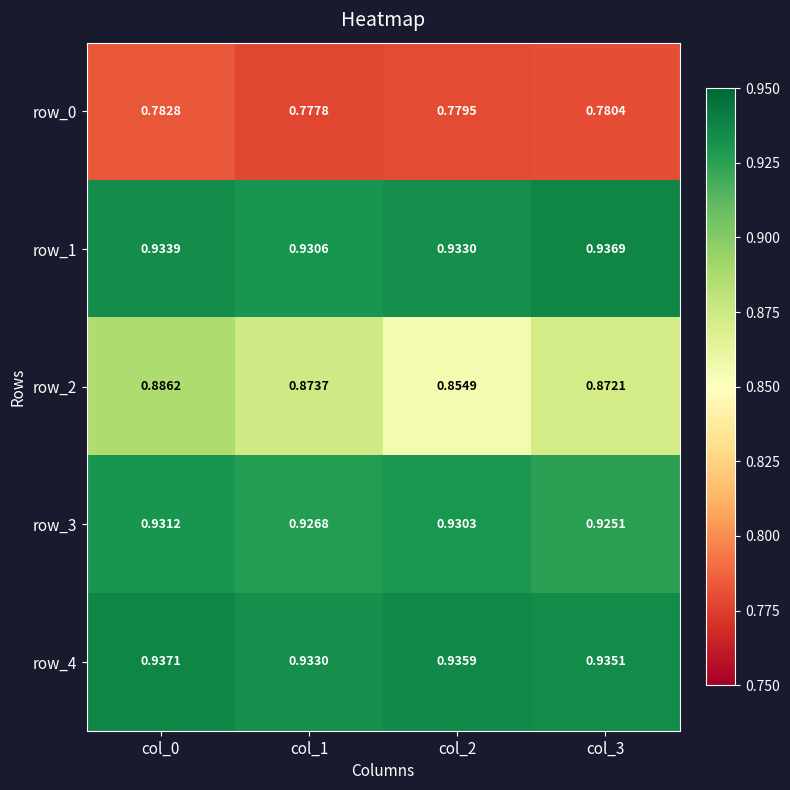

The row_2 series shows 0.5 at col_0. True or false?

False